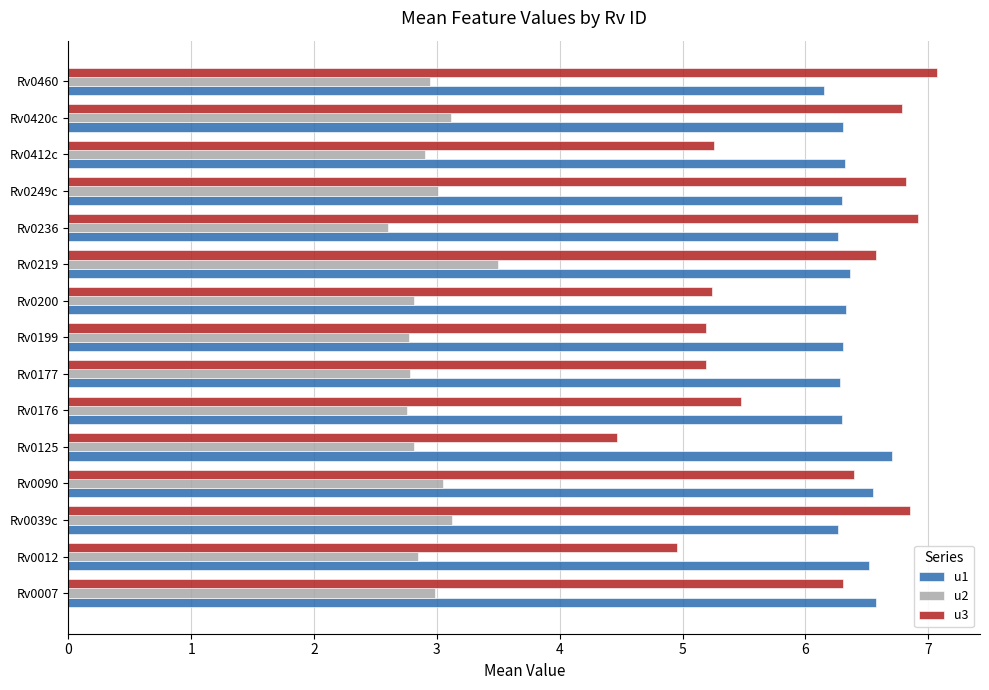

Which series has the largest total across all categories?

u1